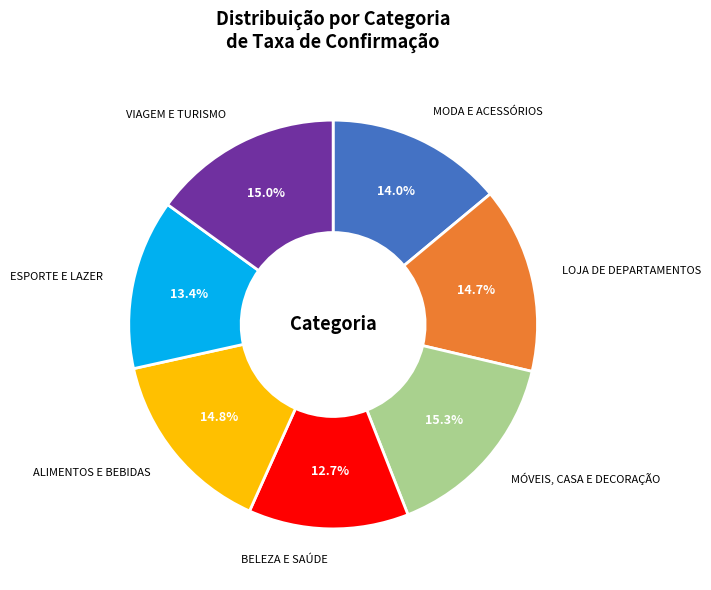

What percentage is NOT represented by MODA E ACESSÓRIOS?

86.0%